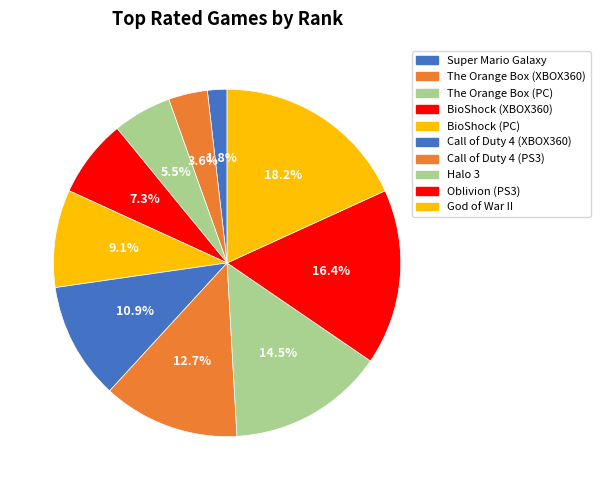

How many segments does this pie chart have?

10